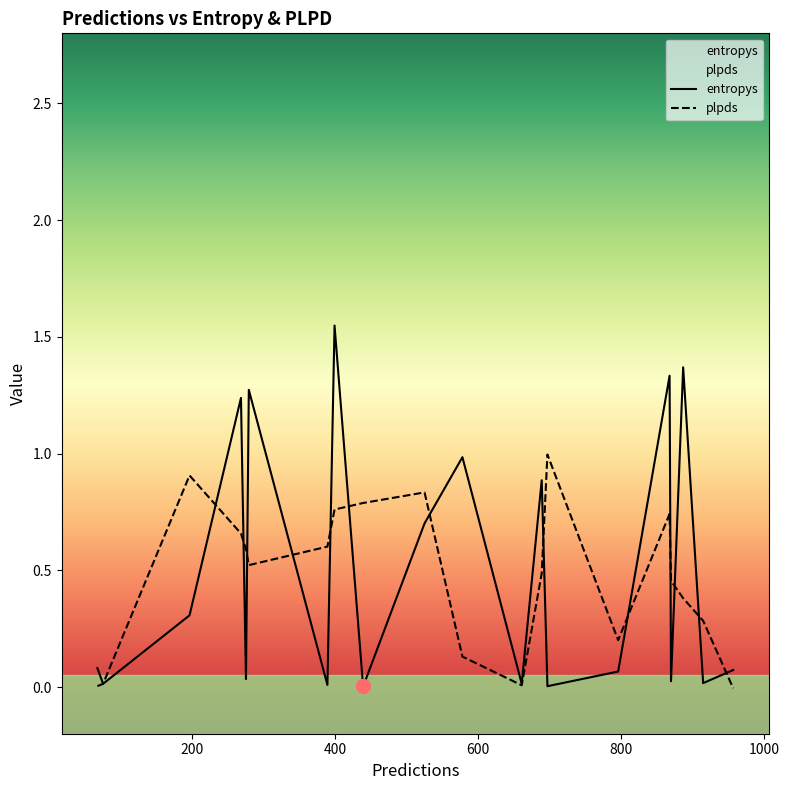

Where is the first local maximum for entropys?

268